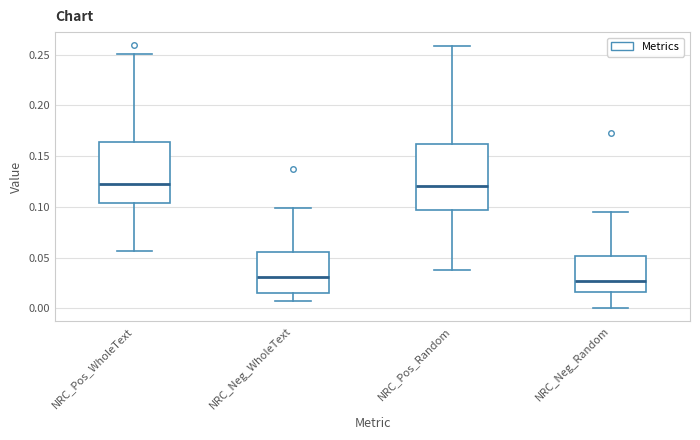

Reading left to right, read every box against the y-axis: the position of its median line, the range the box covers, and the ends of its whiskers. The values are not printed on the chart, so give them approximately, as read against the axis.

NRC_Pos_WholeText: median 0.125, box 0.105 to 0.165, whiskers 0.055 to 0.250
NRC_Neg_WholeText: median 0.030, box 0.015 to 0.055, whiskers 0.010 to 0.100
NRC_Pos_Random: median 0.120, box 0.095 to 0.160, whiskers 0.035 to 0.260
NRC_Neg_Random: median 0.025, box 0.015 to 0.050, whiskers 0.000 to 0.095